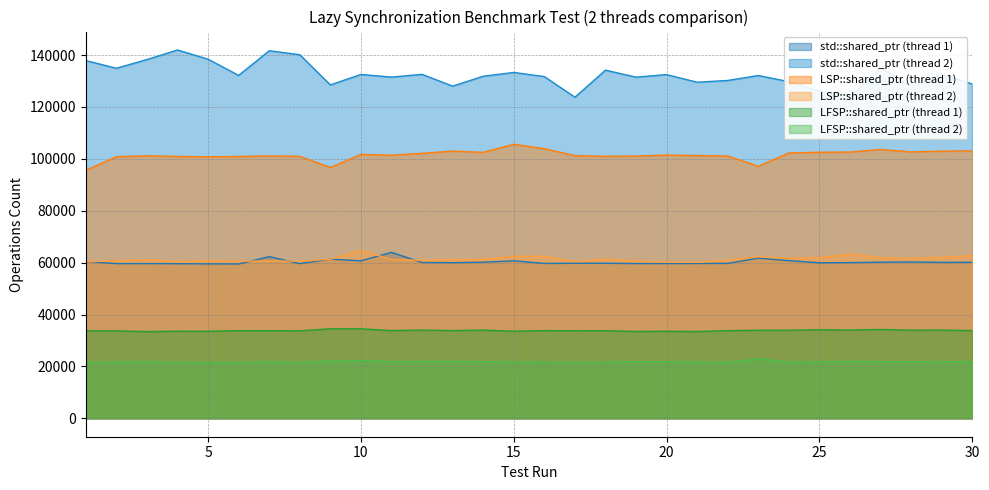

True or false: LSP::shared_ptr (thread 2) and LFSP::shared_ptr (thread 2) intersect in this chart.

False